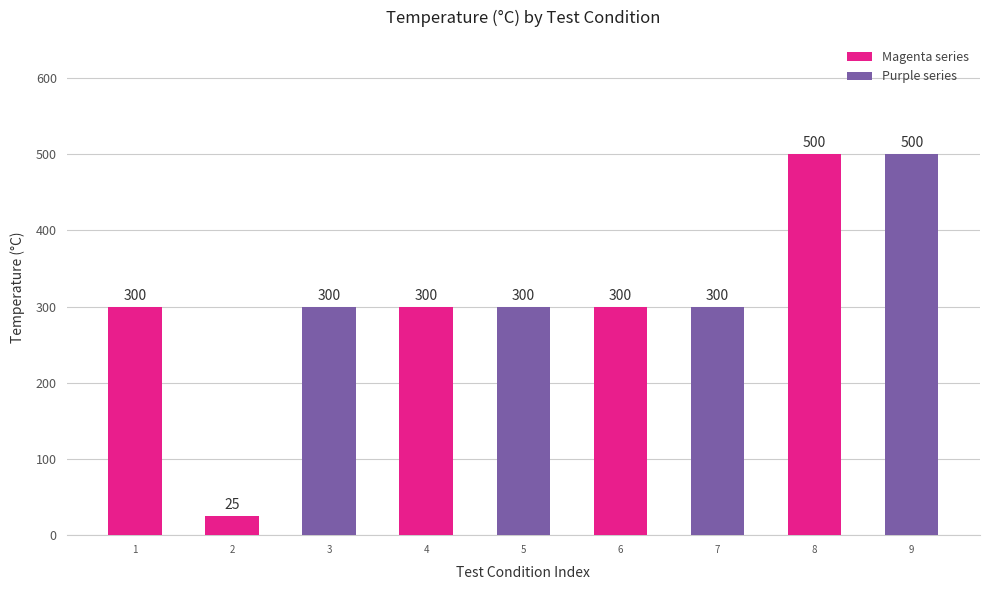

Reading right to left, transcribe all the data shown in this chart.

500	500	300	300	300	300	300	25	300